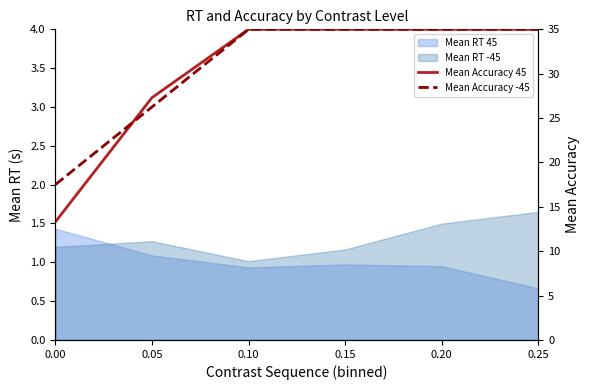

What is the difference between the maximum and minimum values in the Mean Accuracy -45 series?

17.5